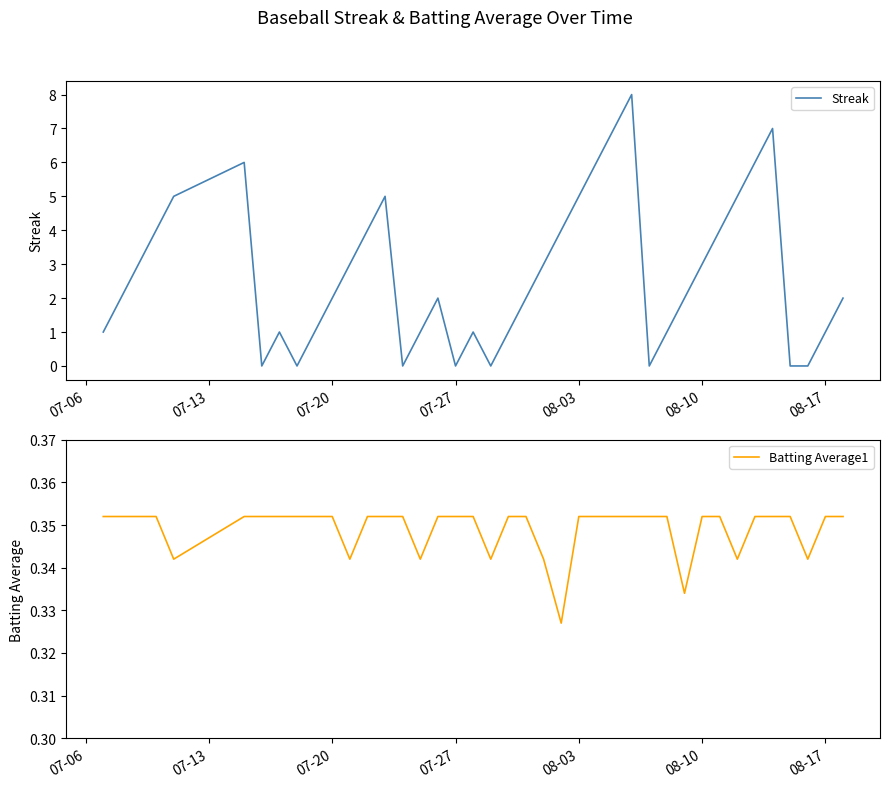

True or false: Batting Average1 has a value of 0.6 at 07-27.

False